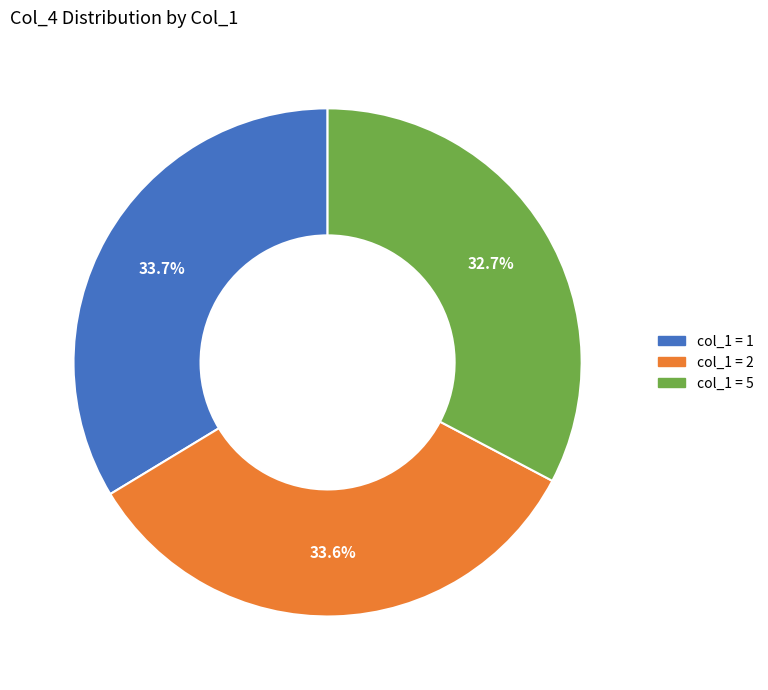

Is there a majority slice in this chart?

No